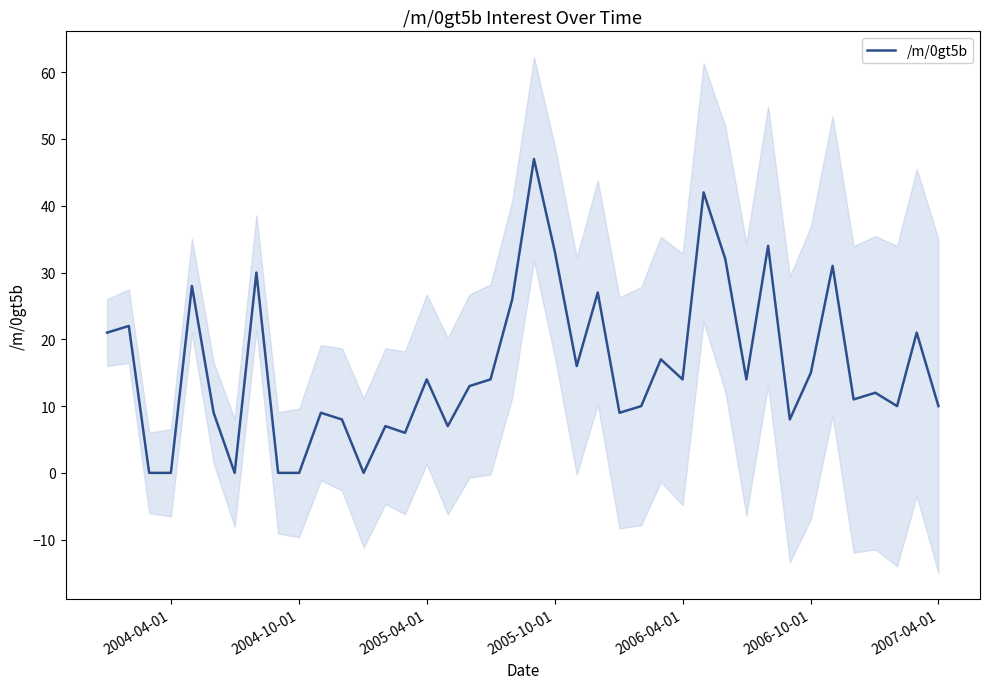

How many positive values are there?

34